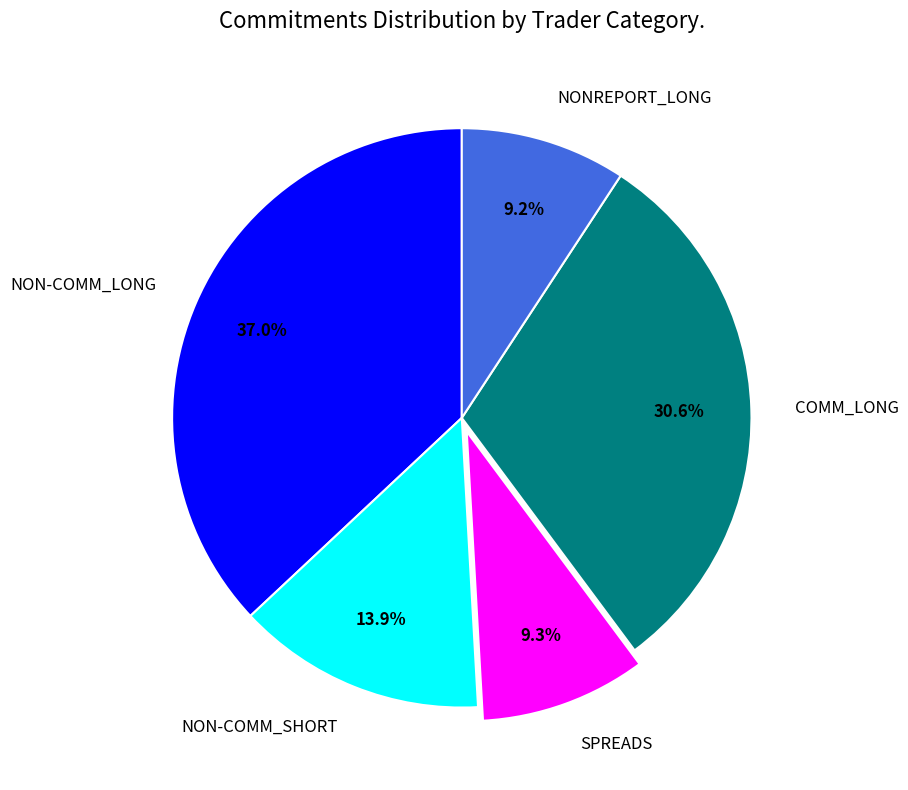

What is the largest slice in the pie chart?

NON-COMM_LONG